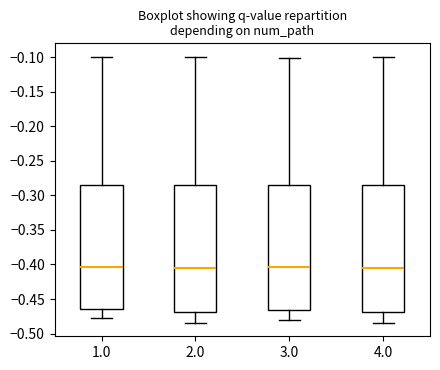

Reading left to right, read every box against the y-axis: the position of its median line, the range the box covers, and the ends of its whiskers. The values are not printed on the chart, so give them approximately, as read against the axis.

1.0: median -0.405, box -0.465 to -0.285, whiskers -0.475 to -0.100
2.0: median -0.405, box -0.470 to -0.285, whiskers -0.485 to -0.100
3.0: median -0.405, box -0.465 to -0.285, whiskers -0.480 to -0.100
4.0: median -0.405, box -0.470 to -0.285, whiskers -0.485 to -0.100